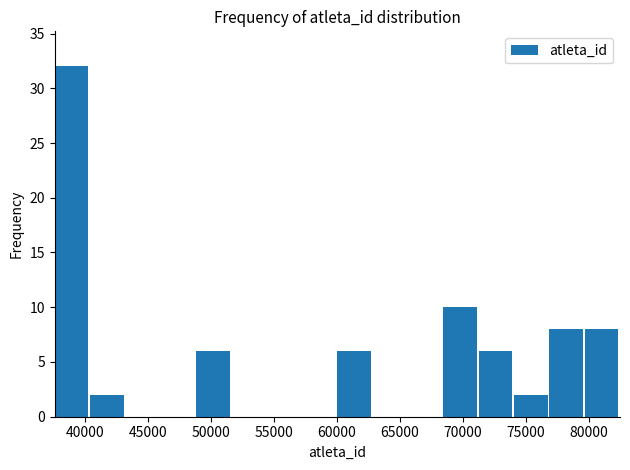

Reading left to right, list every bar in this chart as the range it spans on the x-axis followed by its height. Neither the bar edges nor the heights are printed on the chart, so give them approximately, as read against the axes.

37500 to 40500: 32
40500 to 43000: 2
43000 to 46000: 0
46000 to 49000: 0
49000 to 51500: 6
51500 to 54500: 0
54500 to 57000: 0
57000 to 60000: 0
60000 to 63000: 6
63000 to 65500: 0
65500 to 68500: 0
68500 to 71500: 10
71500 to 74000: 6
74000 to 77000: 2
77000 to 79500: 8
79500 to 82500: 8